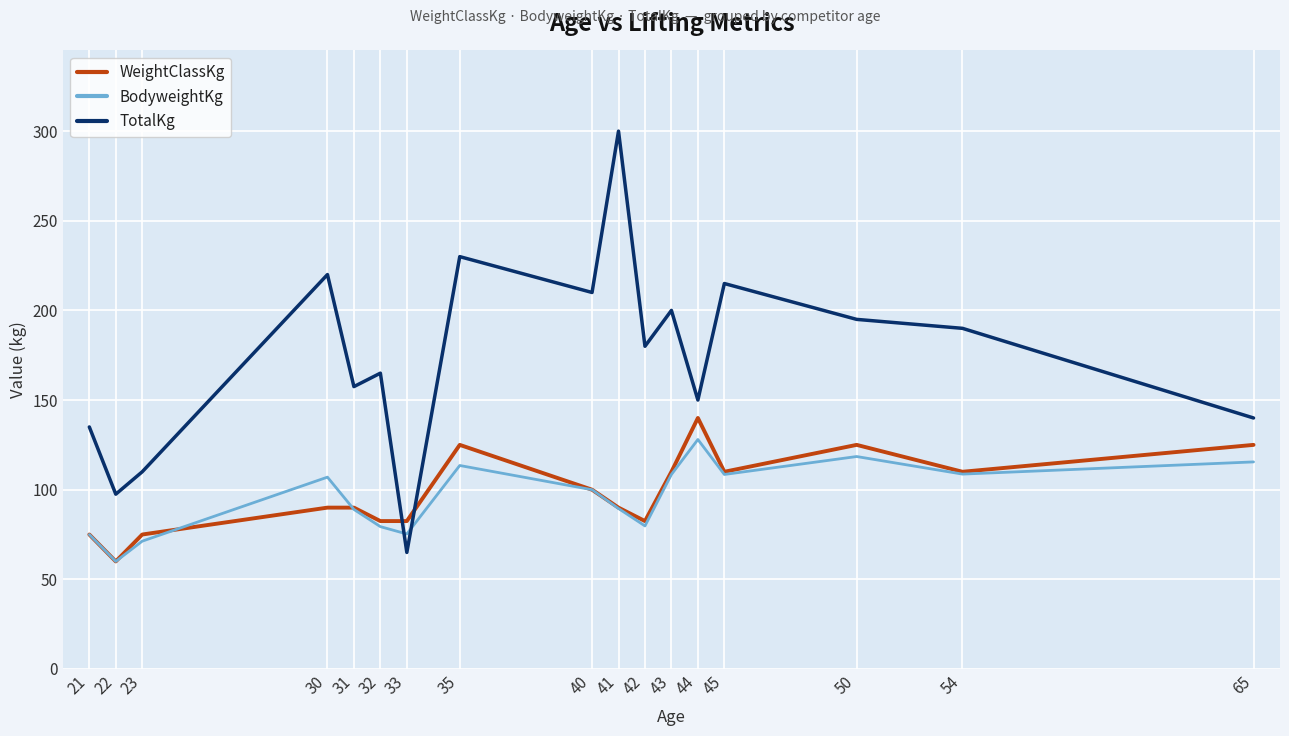

Is this an area chart (filled region under the line)?

No